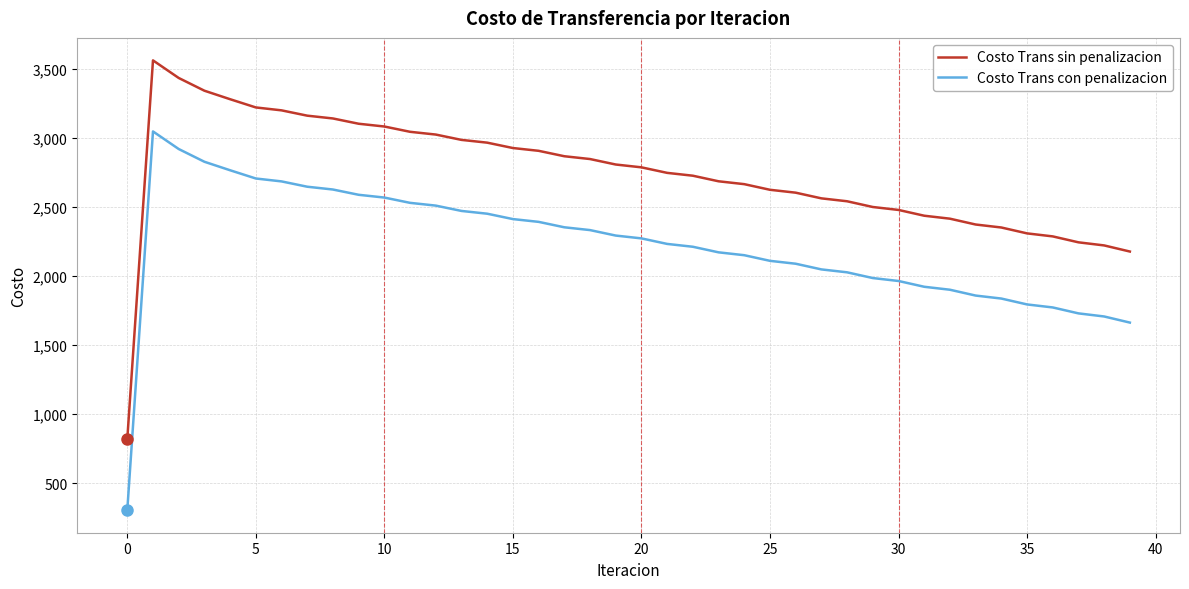

True or false: Costo Trans con penalizacion and Costo Trans sin penalizacion cross at least once.

False